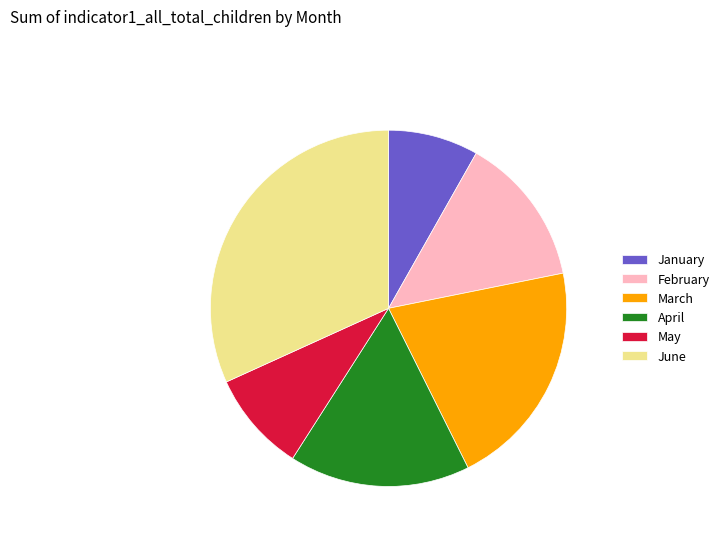

Rank the categories by value from highest to lowest.

June, March, April, February, May, January